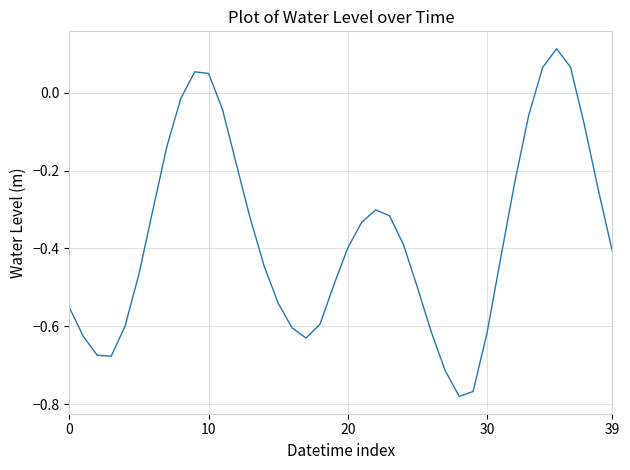

What is the difference between the maximum and minimum values?

0.9